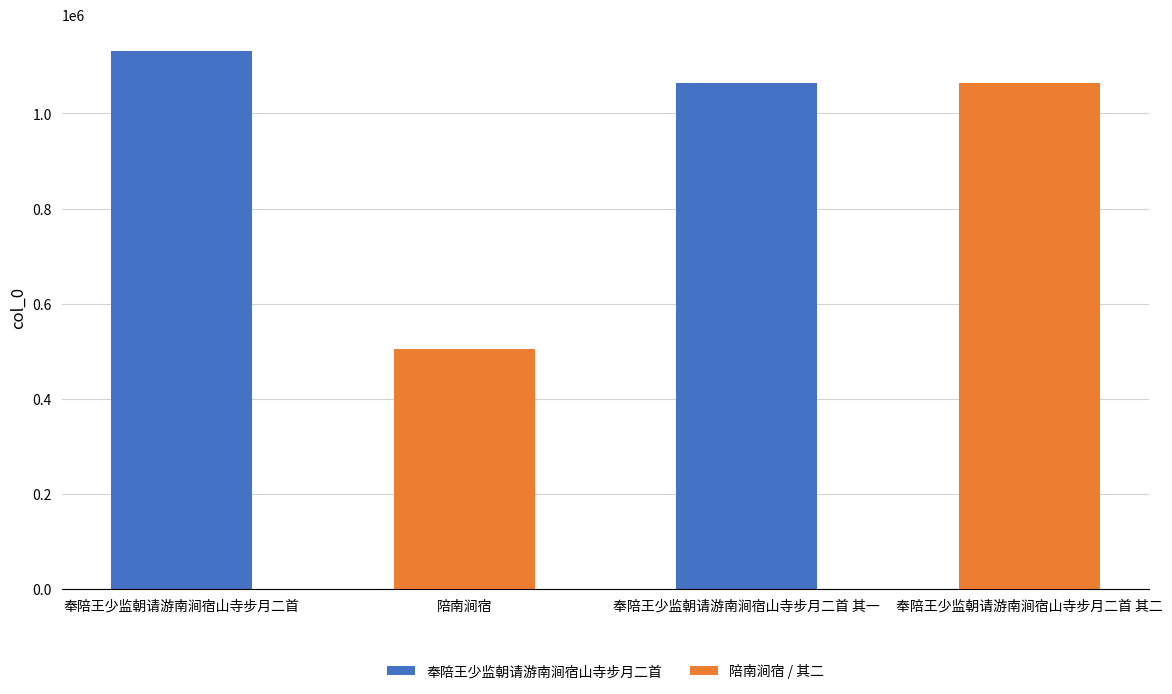

The chart shows a value of 505574 at 陪南涧宿. True or false?

True